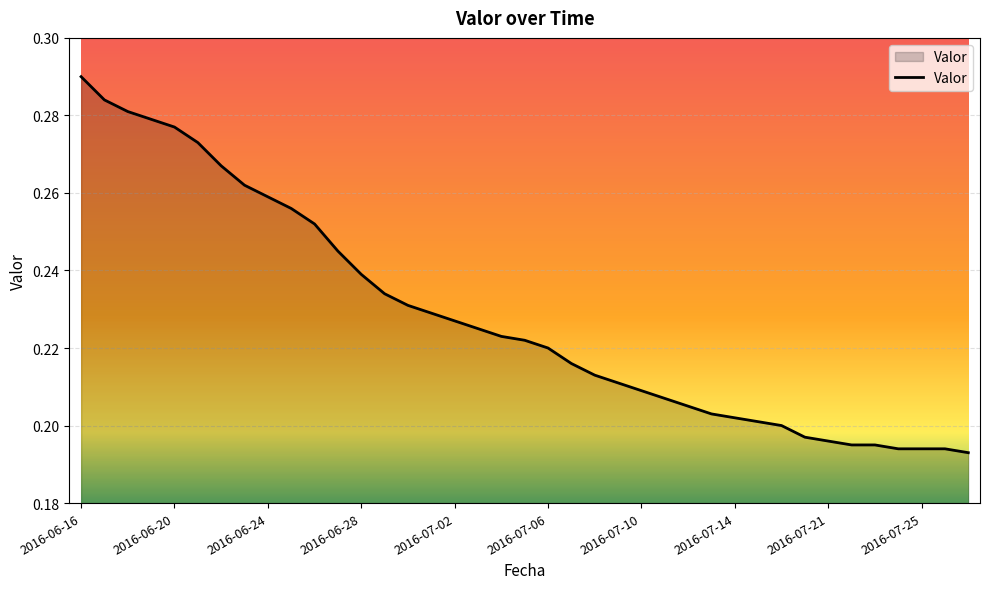

Is this an area chart (filled region under the line)?

Yes